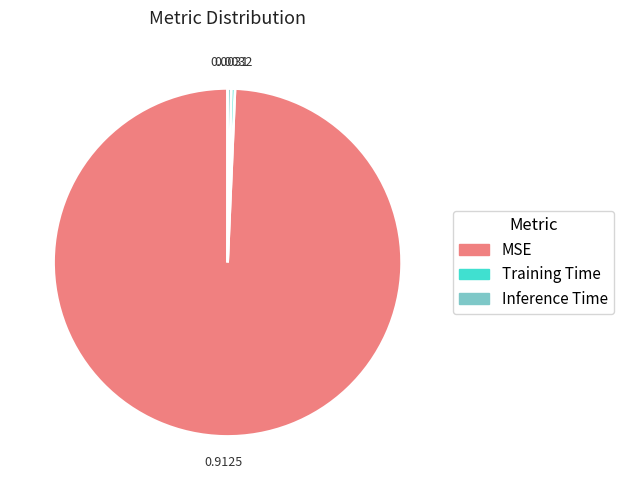

What is the largest slice in the pie chart?

MSE